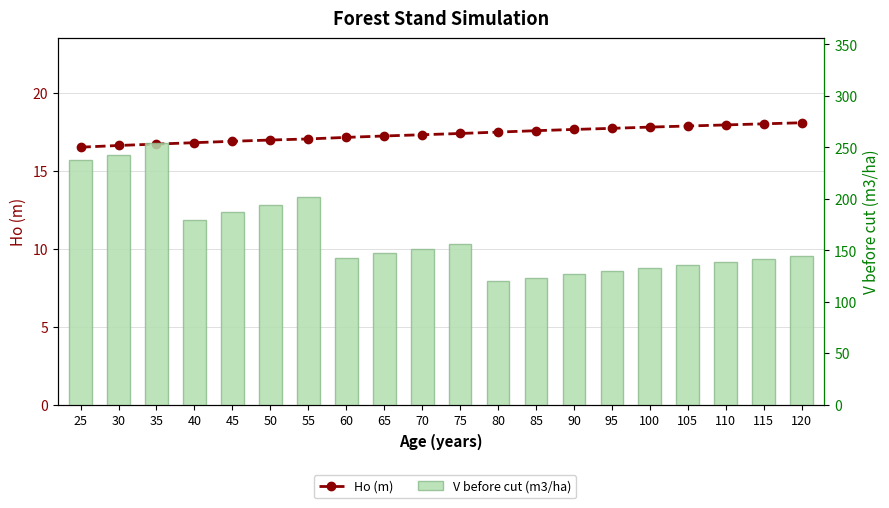

The value of Ho (m) at 100 is 17.8. True or false?

True